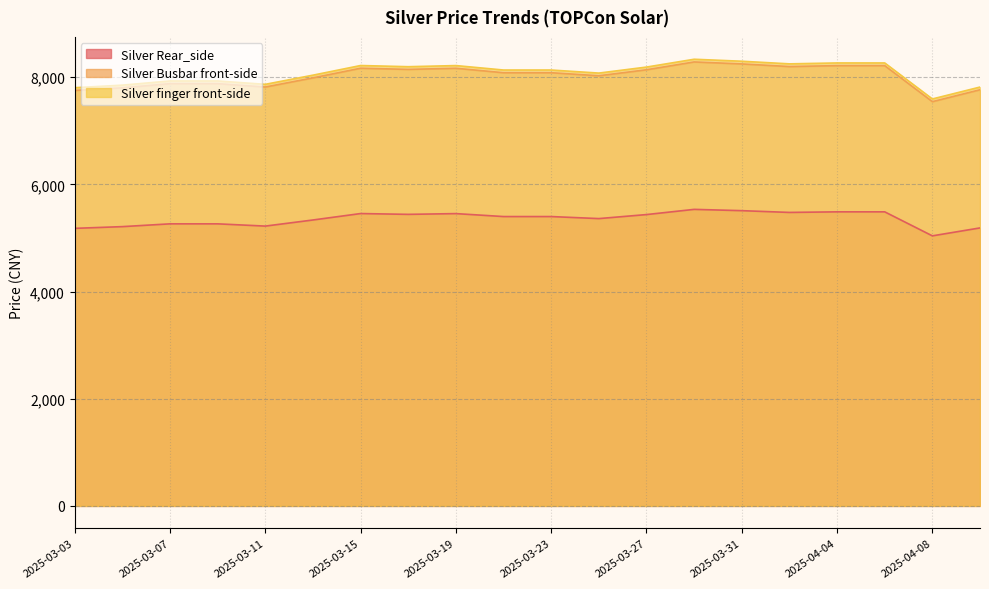

How many data points does each series have?

20